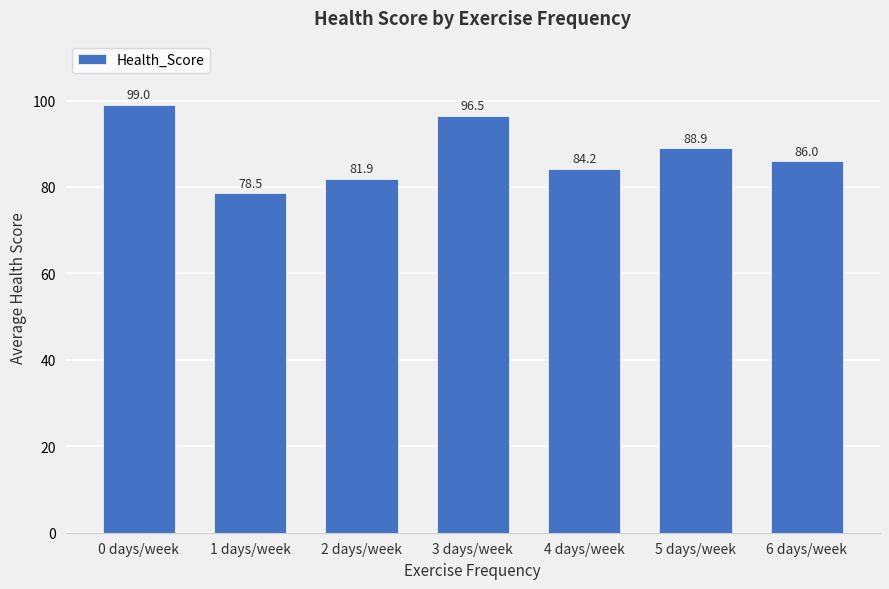

List the labels in order of value, largest first.

0 days/week, 3 days/week, 5 days/week, 6 days/week, 4 days/week, 2 days/week, 1 days/week